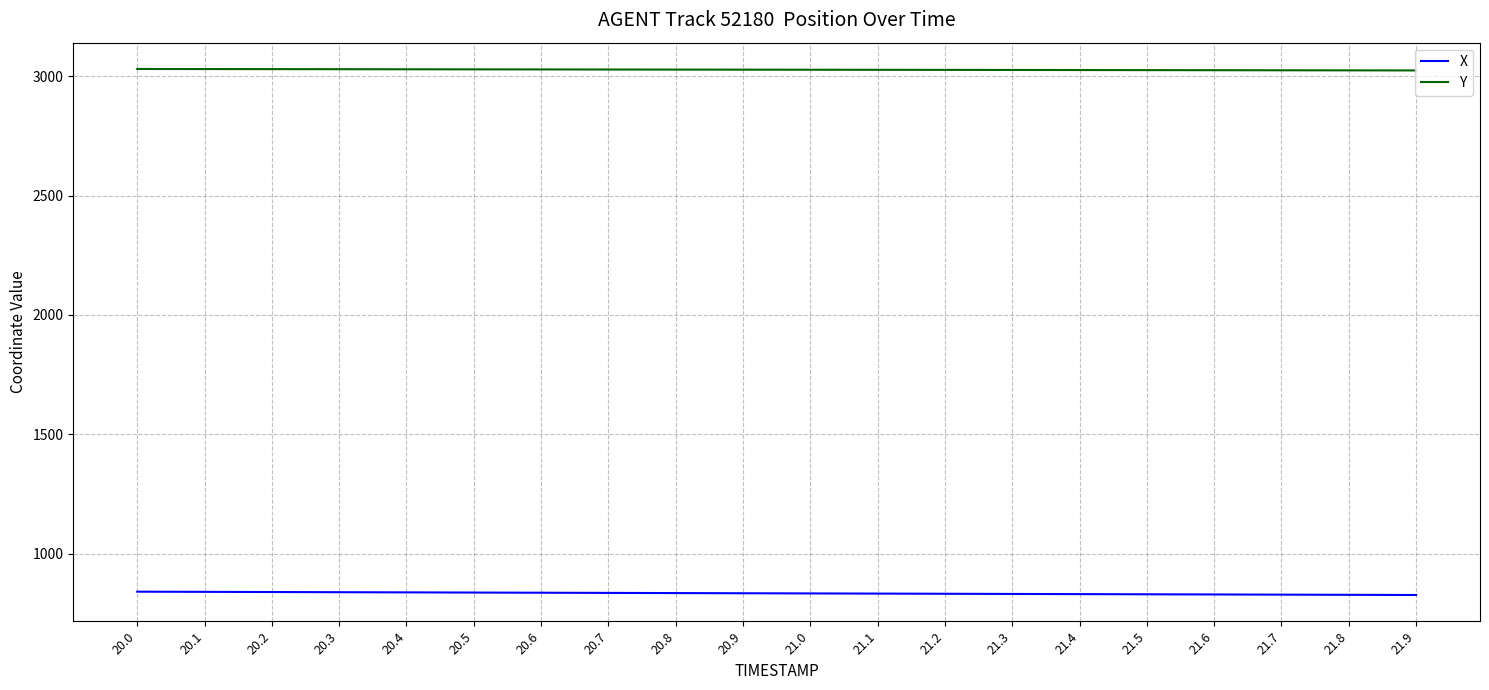

What position from the right is 21.4?

6